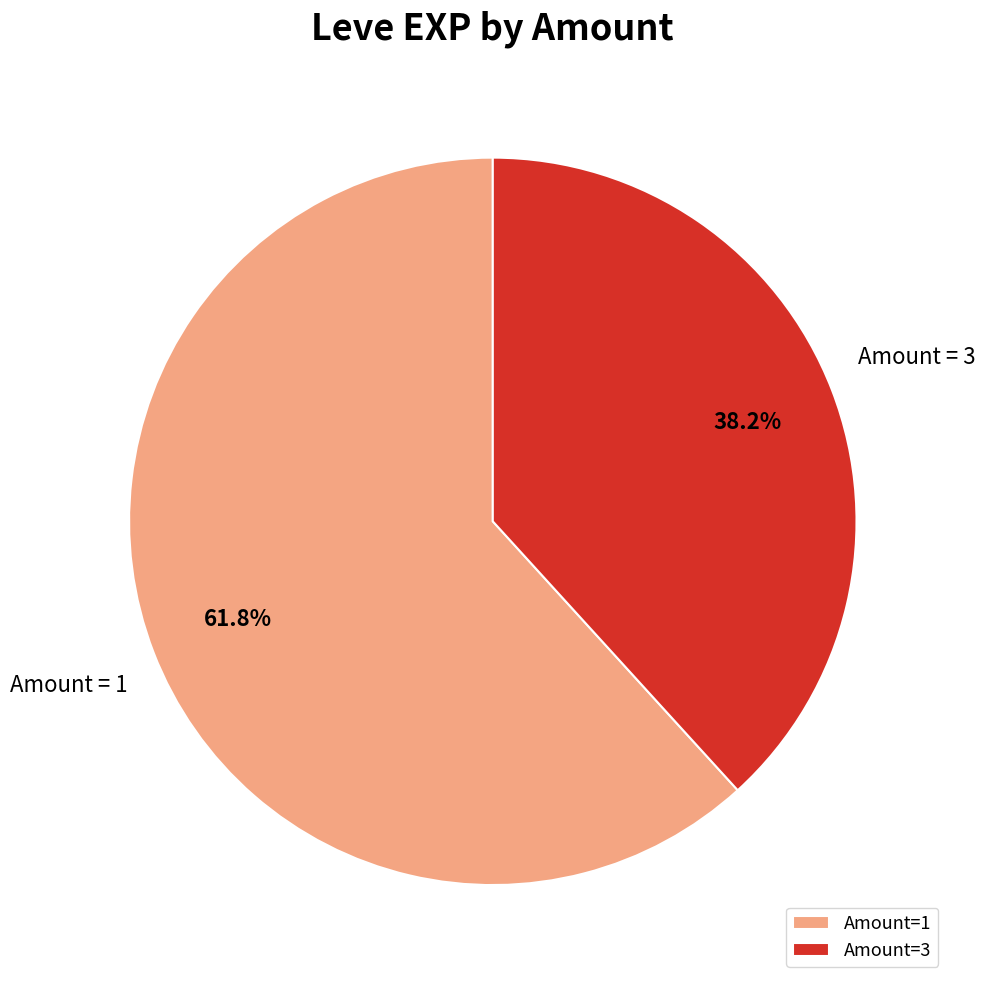

Combined, what portion of the pie is Amount=1 and Amount=3?

100.0%